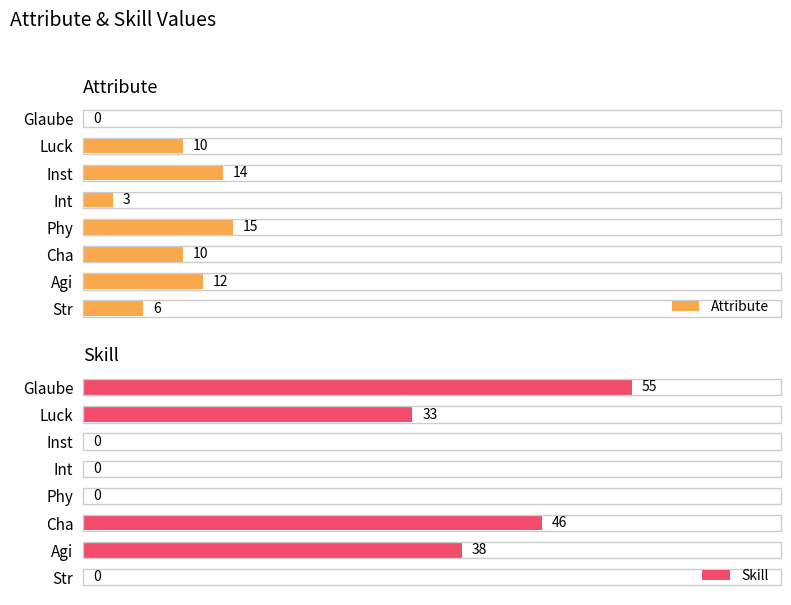

At which label is Attribute closest to 7?

Str